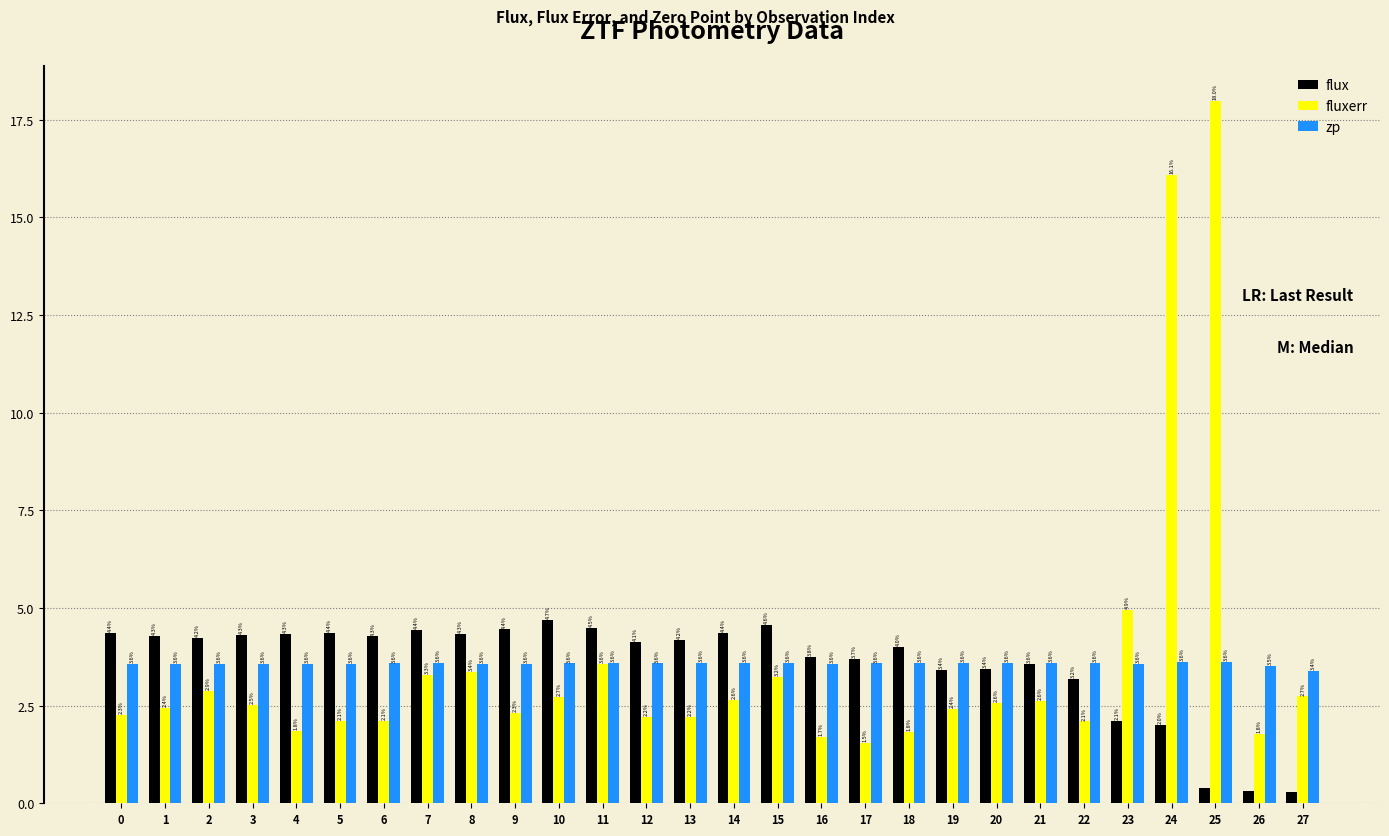

What is the approximate value of zp at 2?

3.6